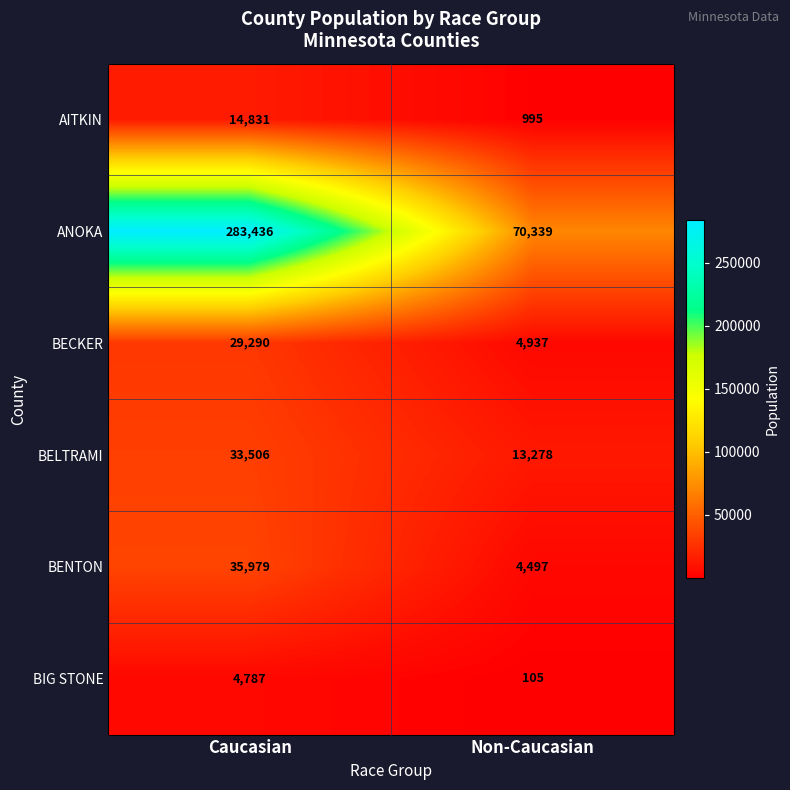

The value of ANOKA at Non-Caucasian is 70339. True or false?

True